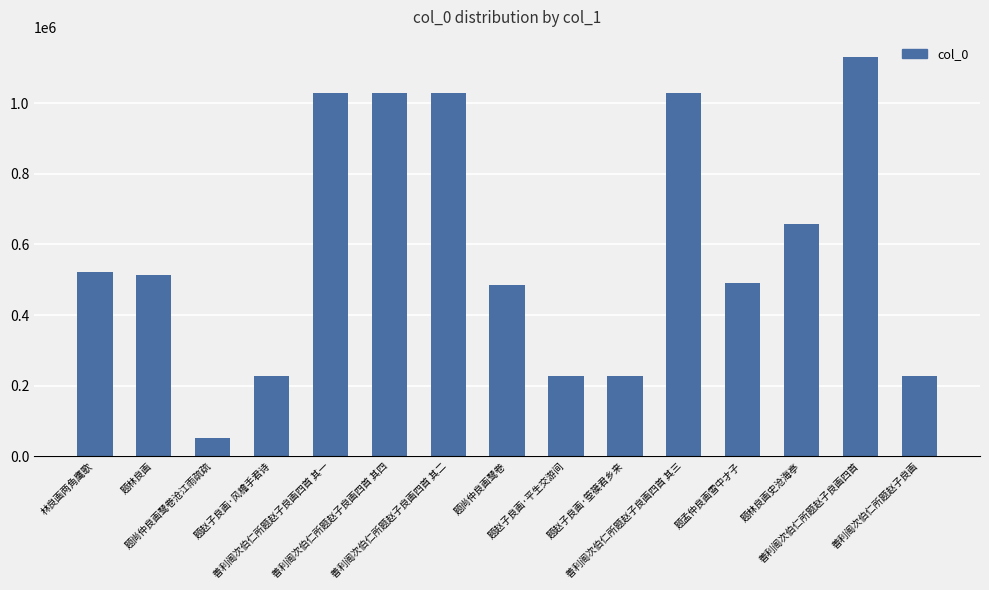

What is the minimum value shown in the chart?

52163